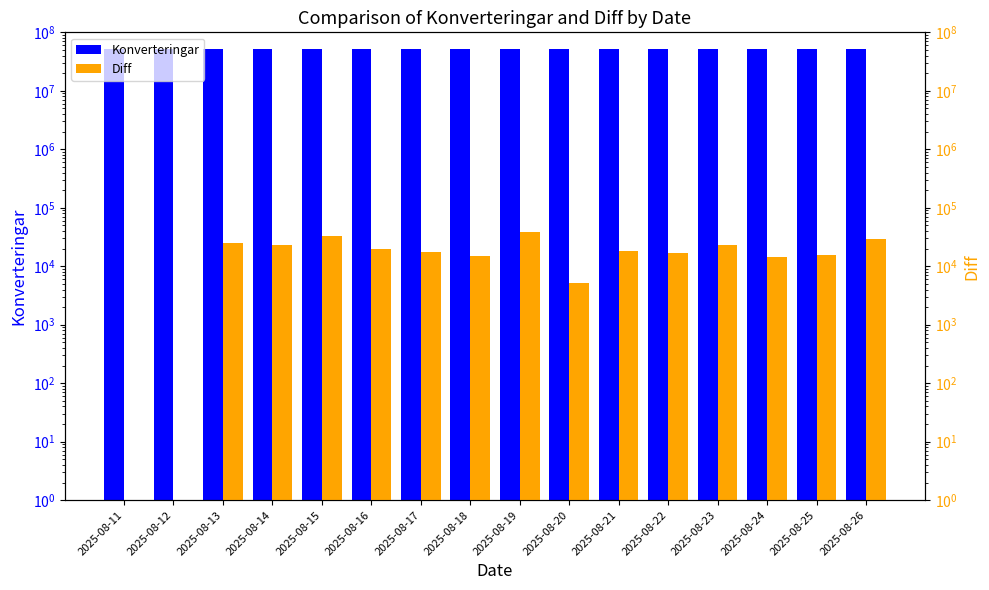

What is the greatest value displayed?

52564759